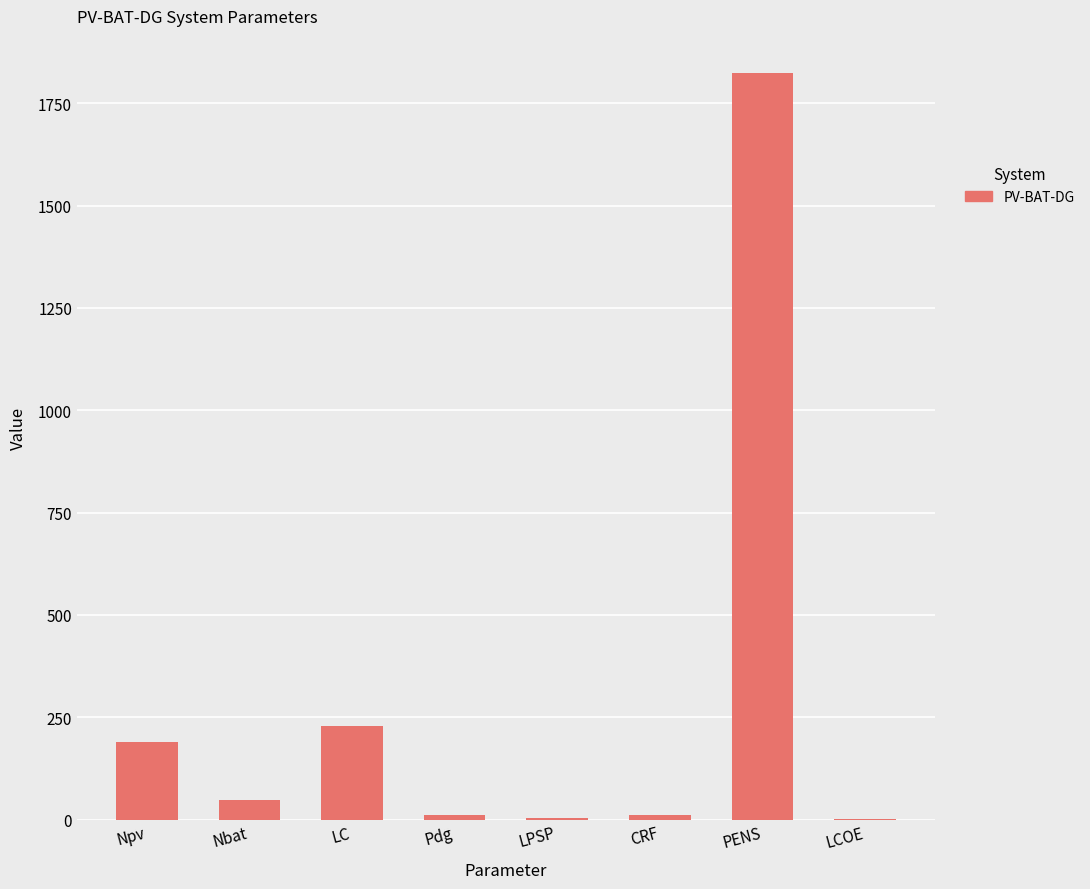

How many series are shown in this chart?

1